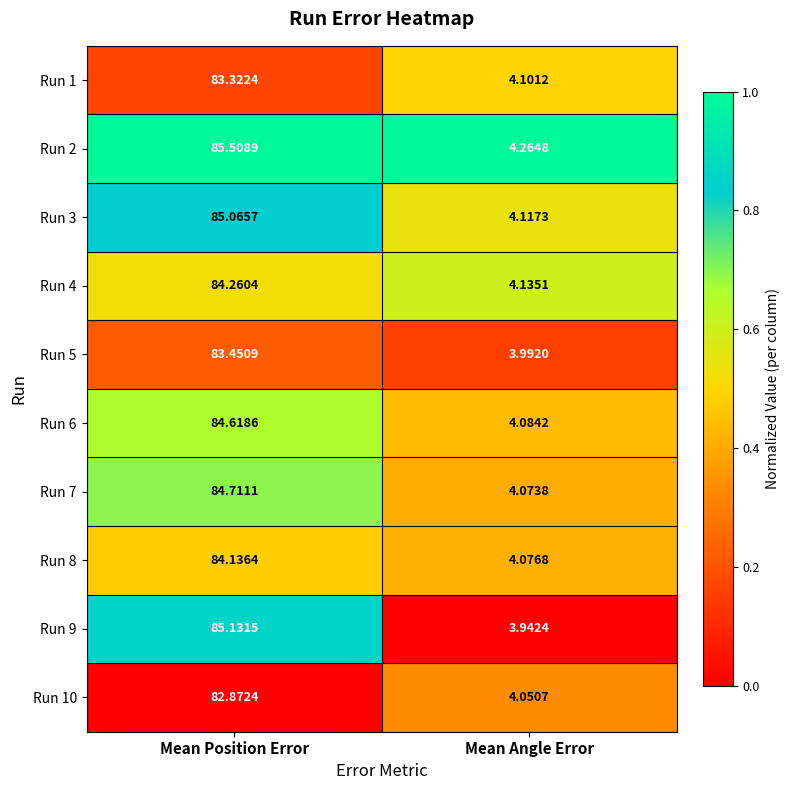

At which category is the sum across all series the highest?

Mean Position Error